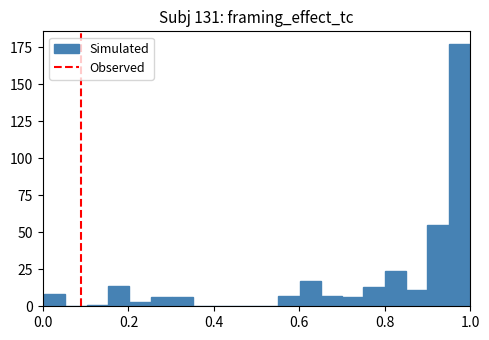

Read against the x-axis, roughly where is the centre of the tallest bar?

0.98